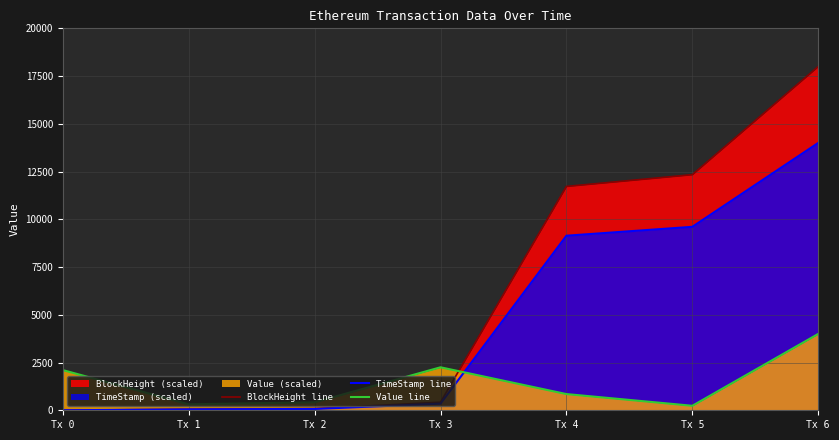

At which category is the sum across all series the highest?

Tx 6